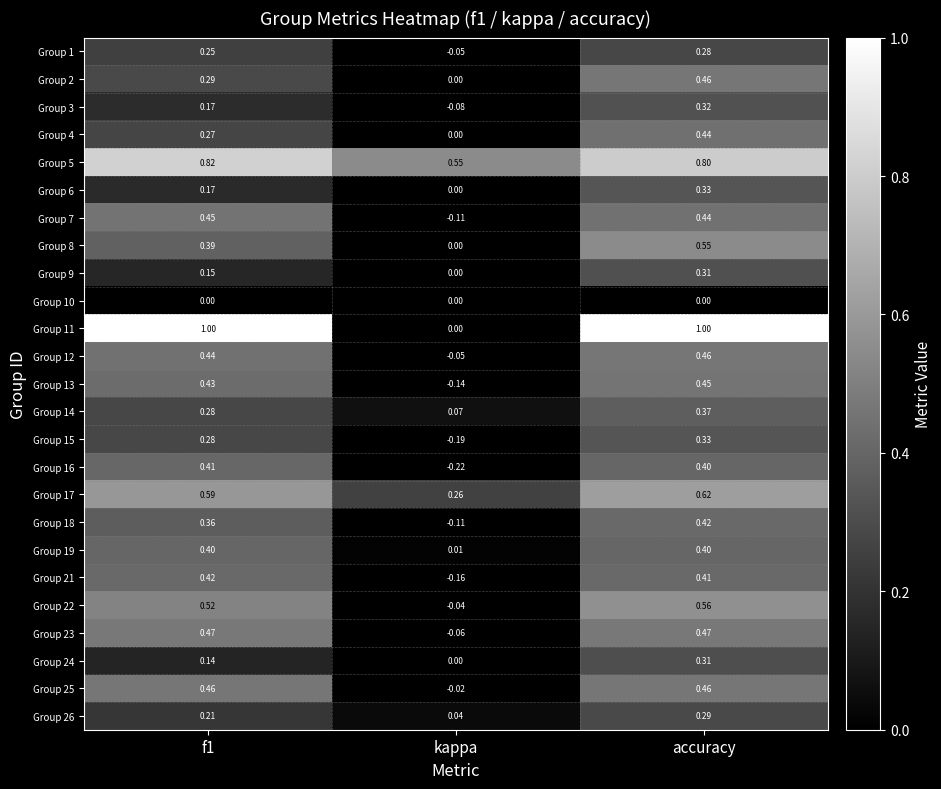

Which label corresponds to the smallest value in the chart?

kappa